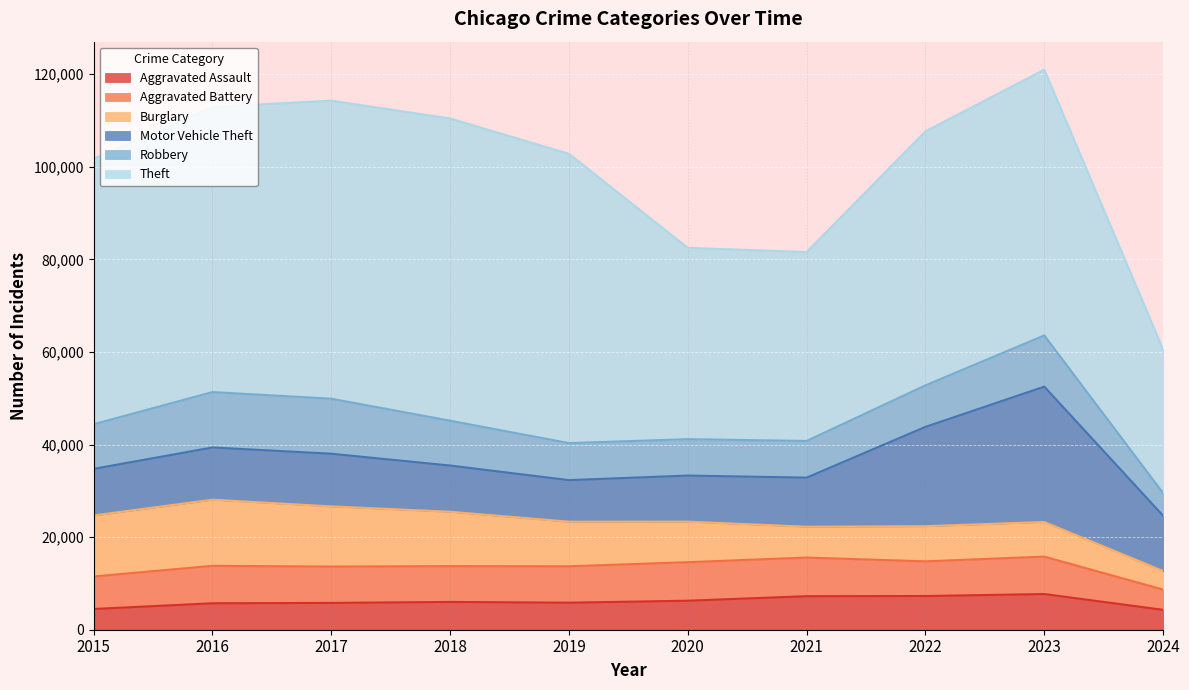

What is the minimum value for Robbery?

4897